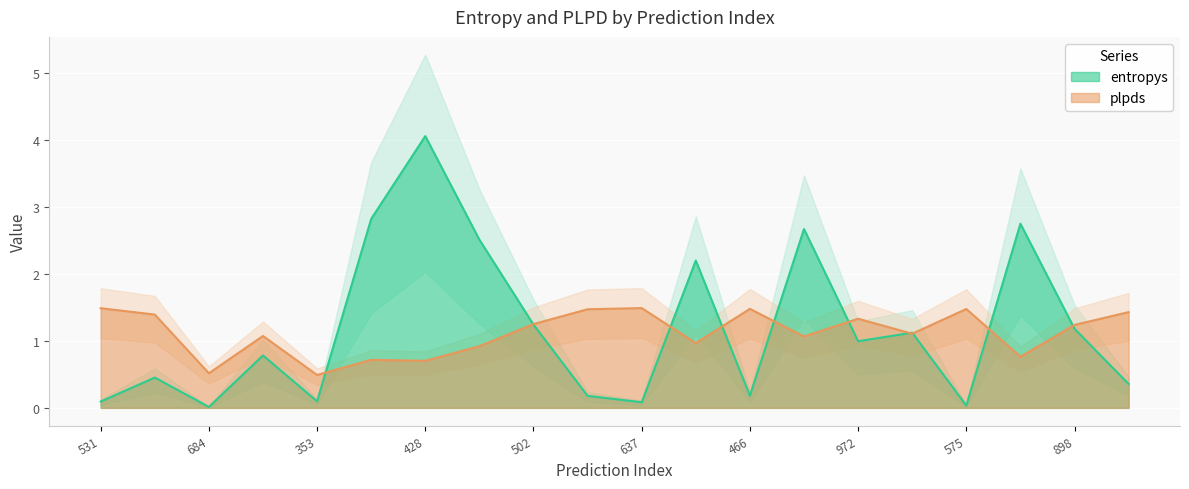

Where does the plpds series first go above 1?

531